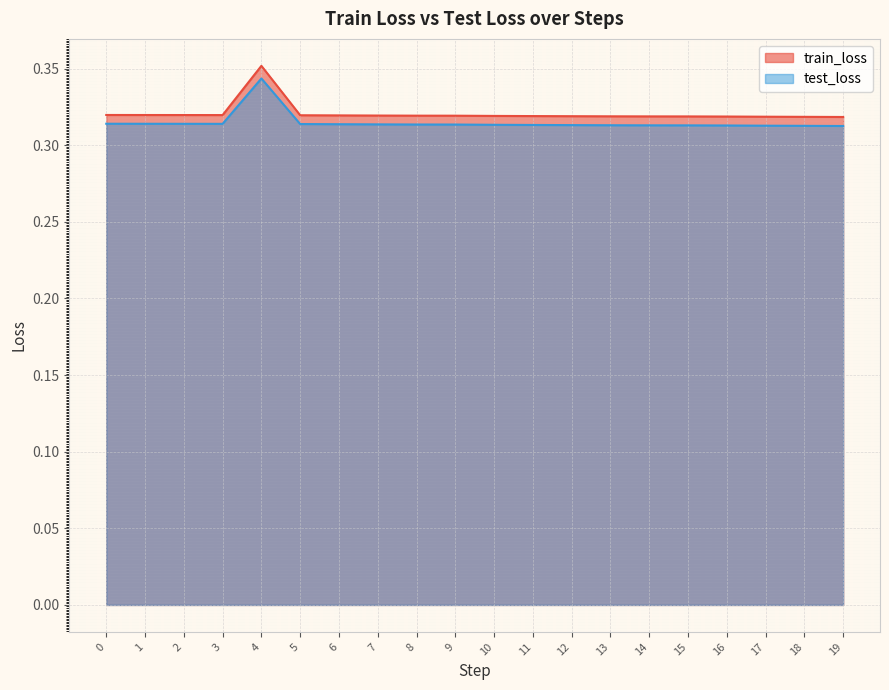

What is the greatest value displayed?

0.4